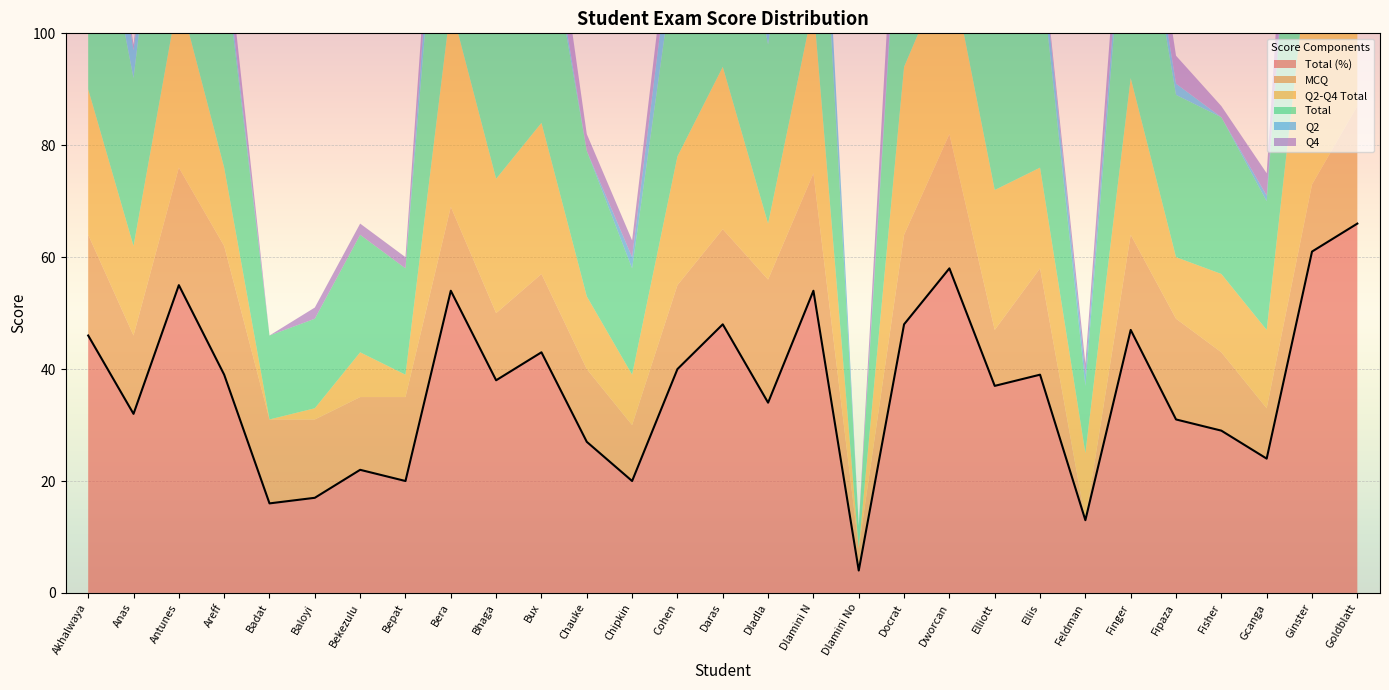

At which category is the sum across all series the highest?

Goldblatt